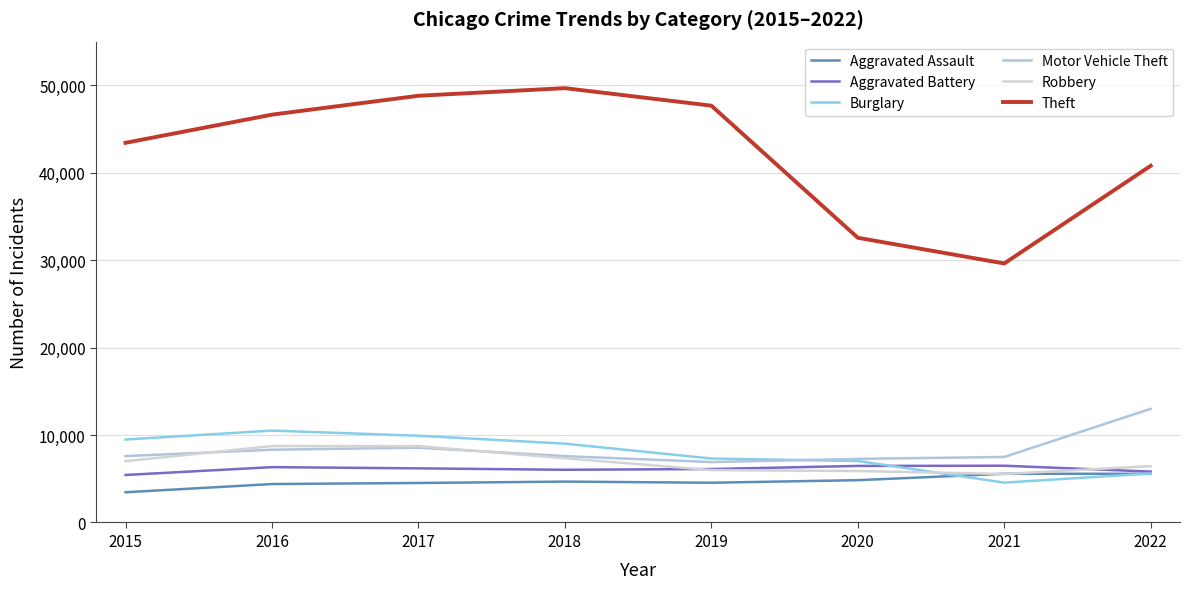

Where do Aggravated Assault and Burglary first cross each other?

2020 and 2021